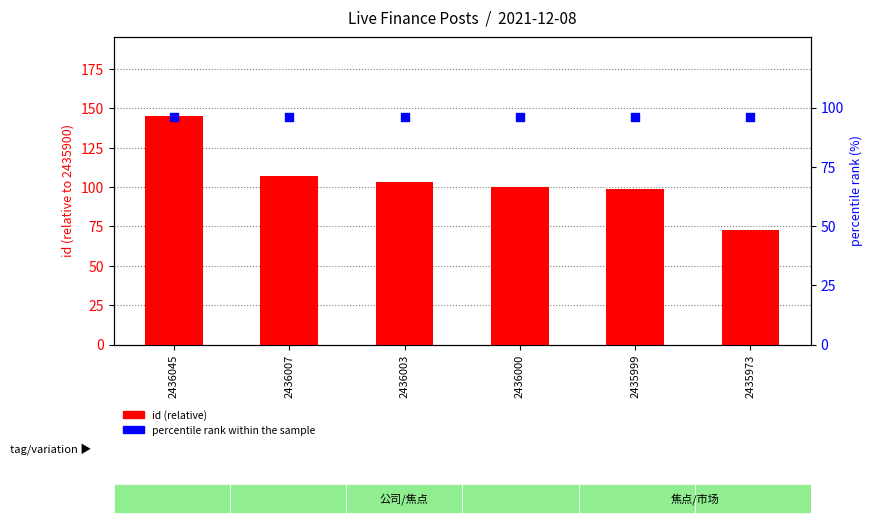

Which series has the largest total across all categories?

id (relative)